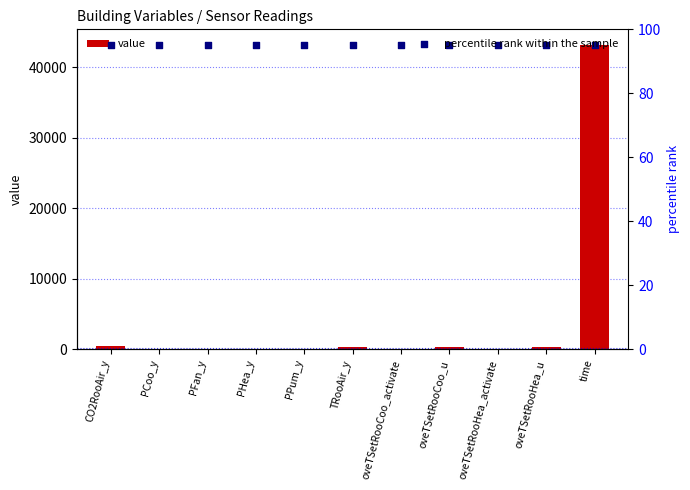

Which series contains the lowest Y value?

value